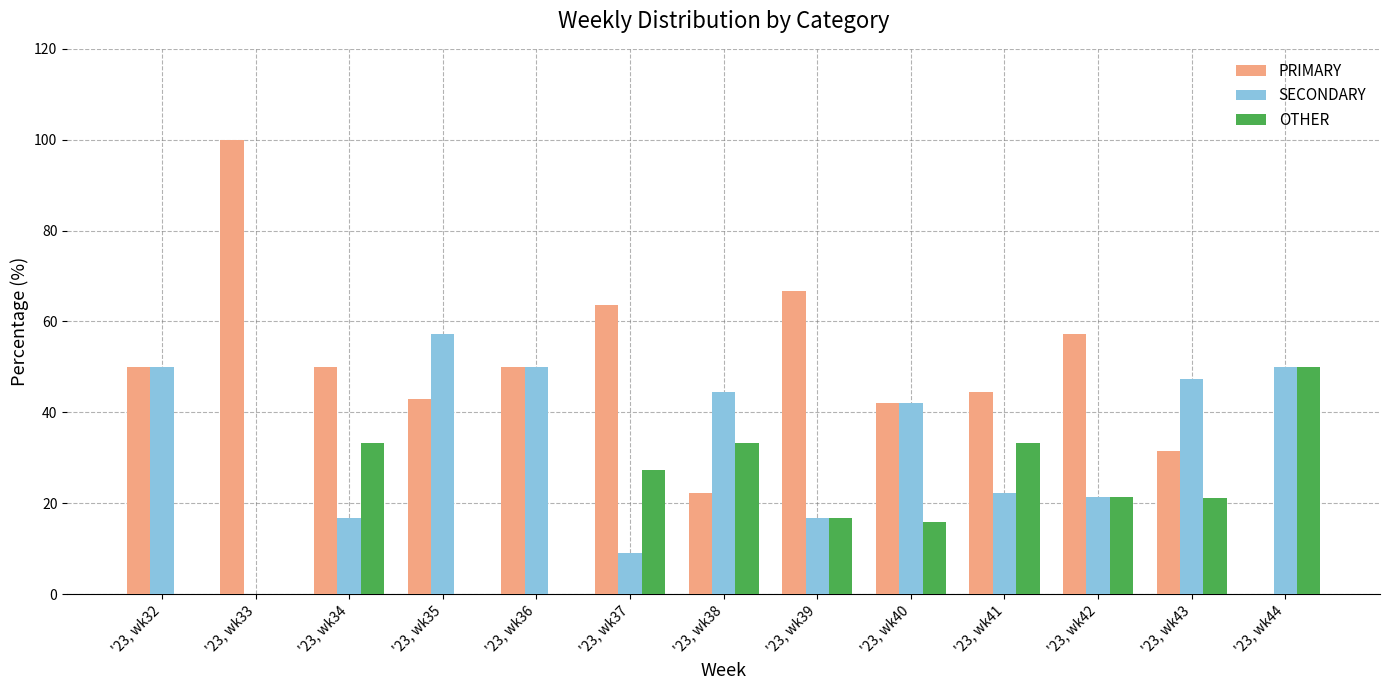

What is the greatest value displayed?

100.0